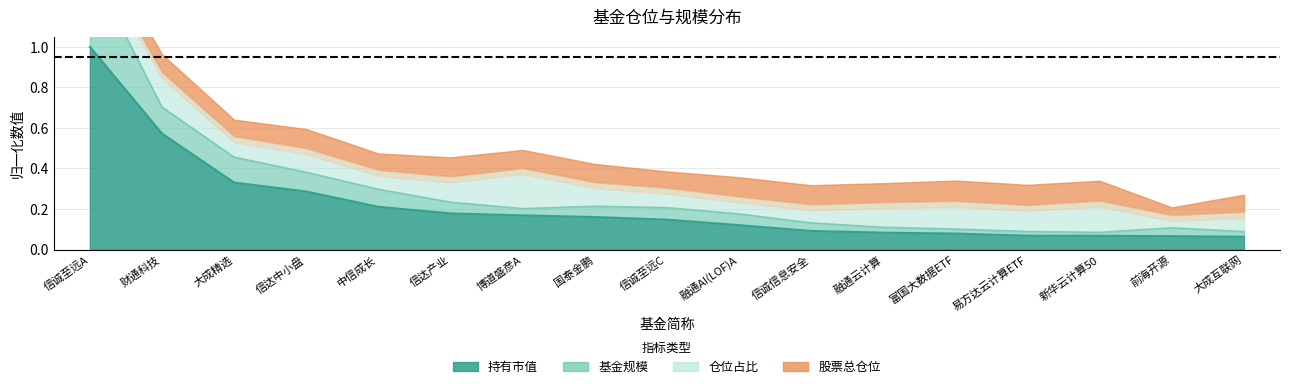

True or false: 基金规模 and 持有市值 intersect in this chart.

False